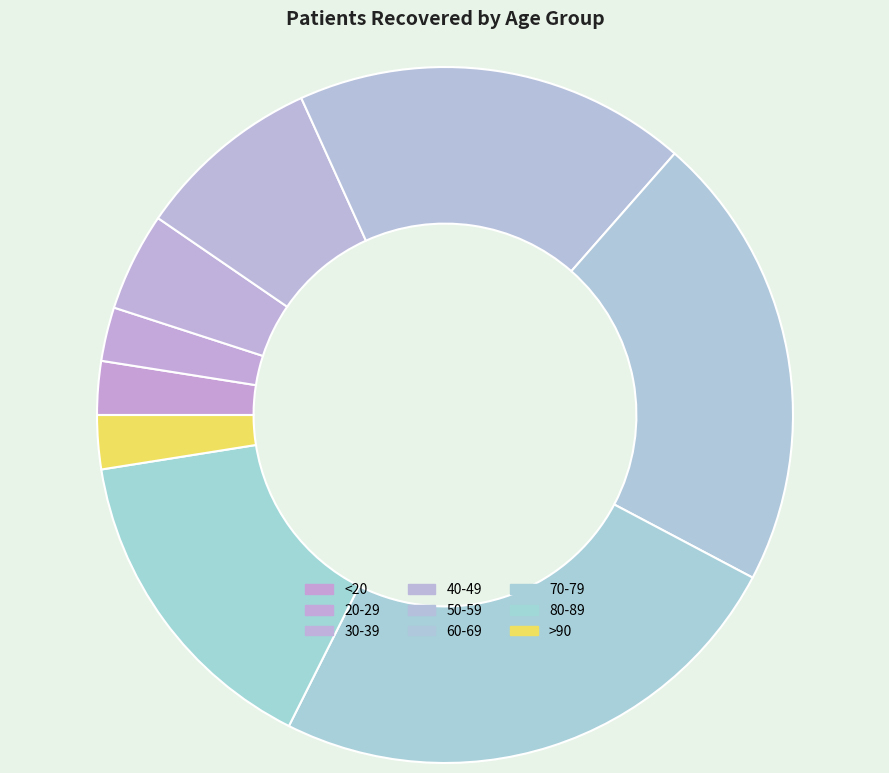

How many slices are in this pie chart?

9